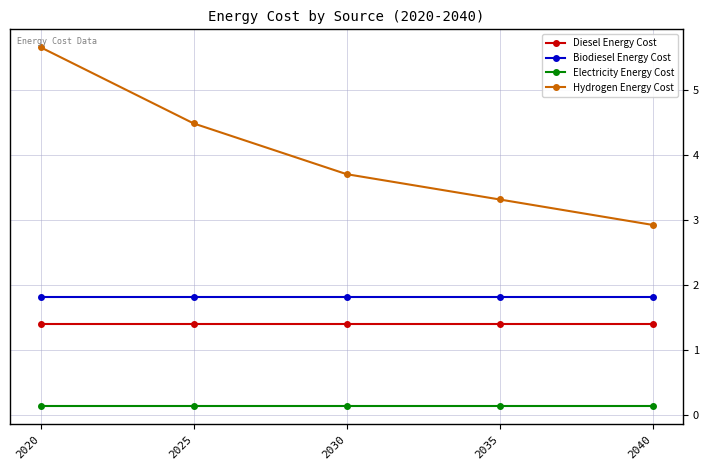

What is the difference between the maximum and minimum values in the Hydrogen Energy Cost series?

2.7